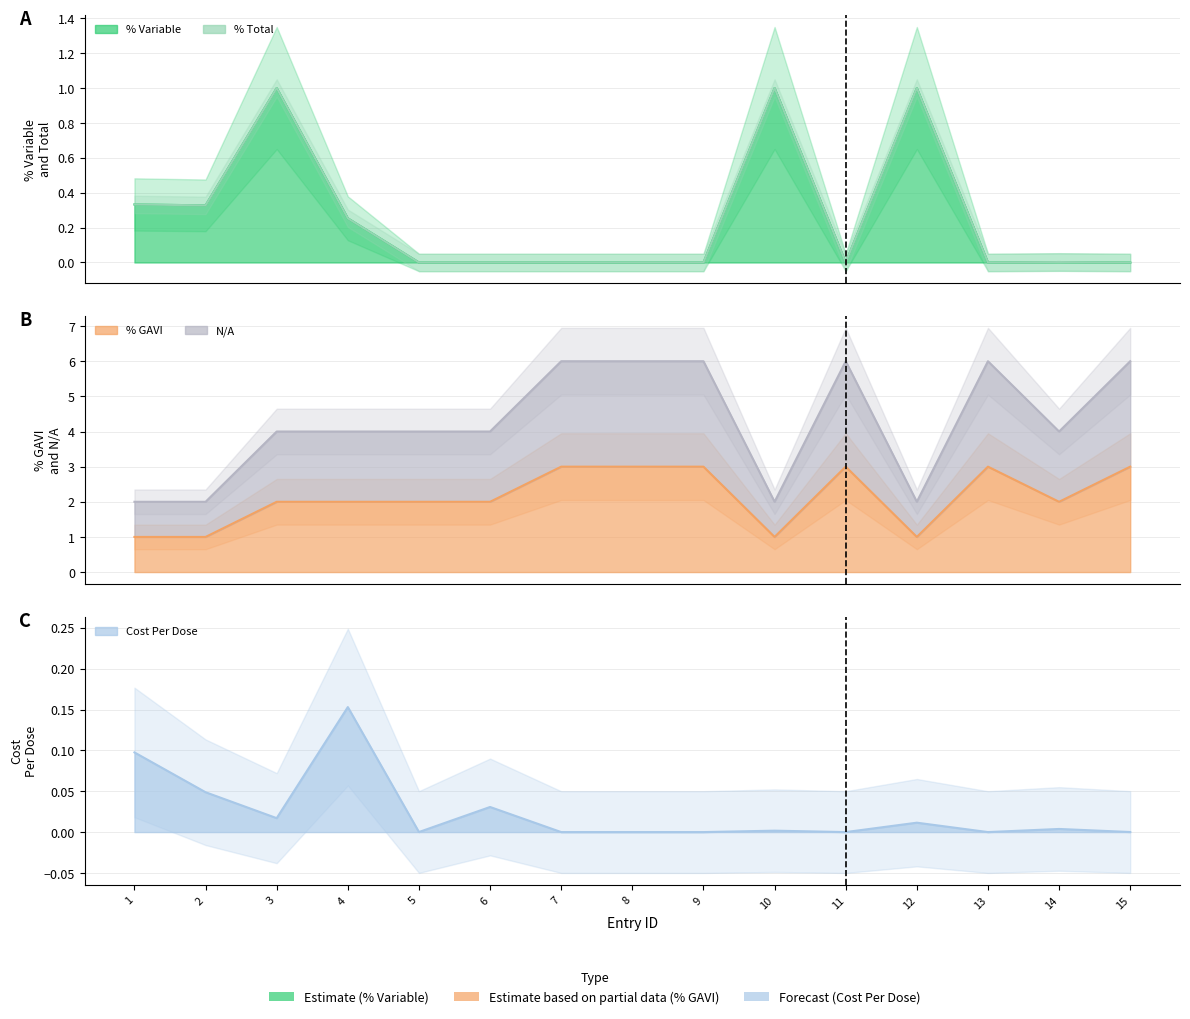

True or false: Cost Per Dose and % GAVI intersect in this chart.

False